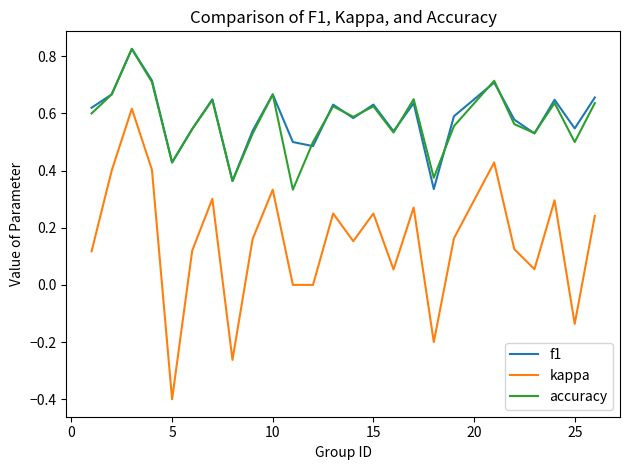

What is the smallest value displayed?

-0.4